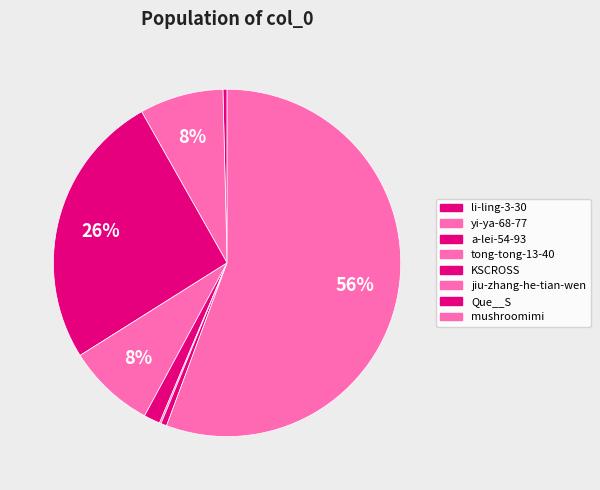

Does KSCROSS account for over 50% of the chart?

No